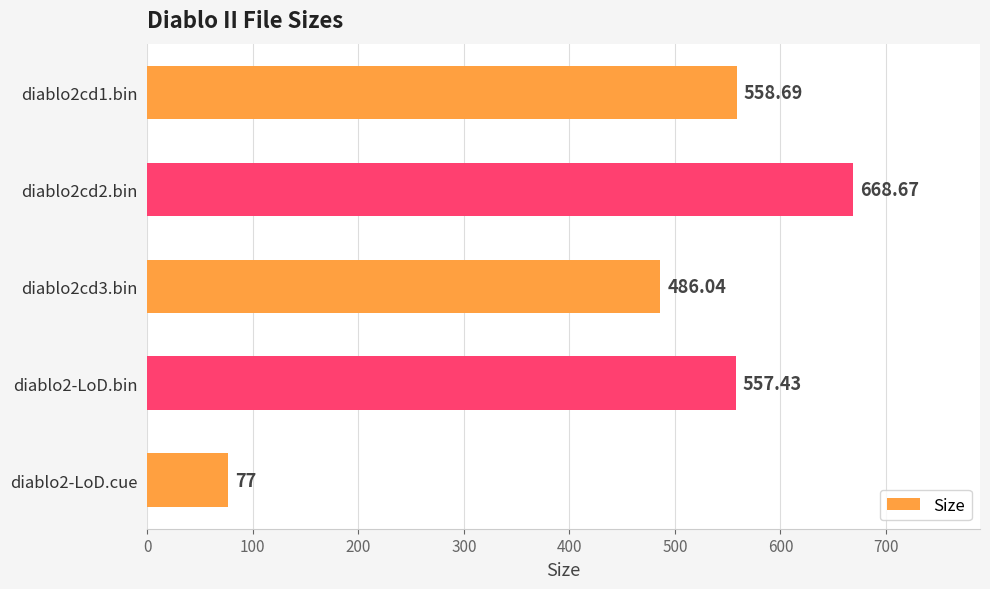

What is the difference between the second highest and minimum values?

481.7